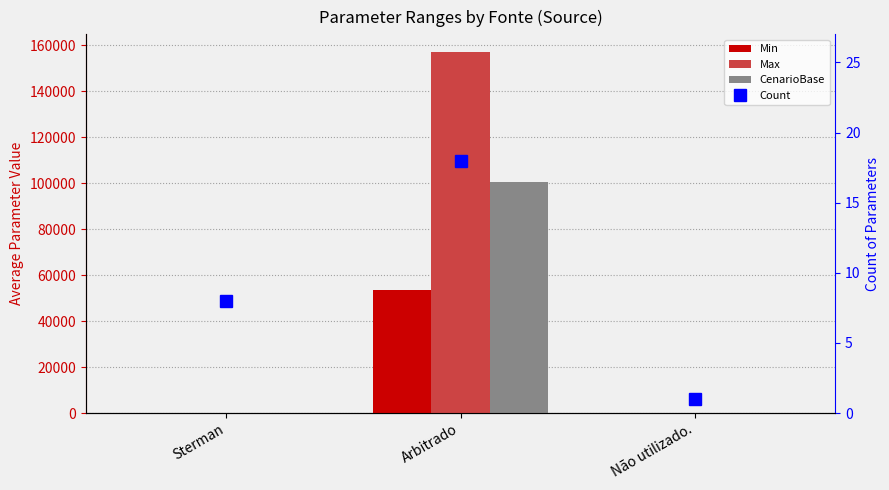

What is the minimum value for Min?

0.1